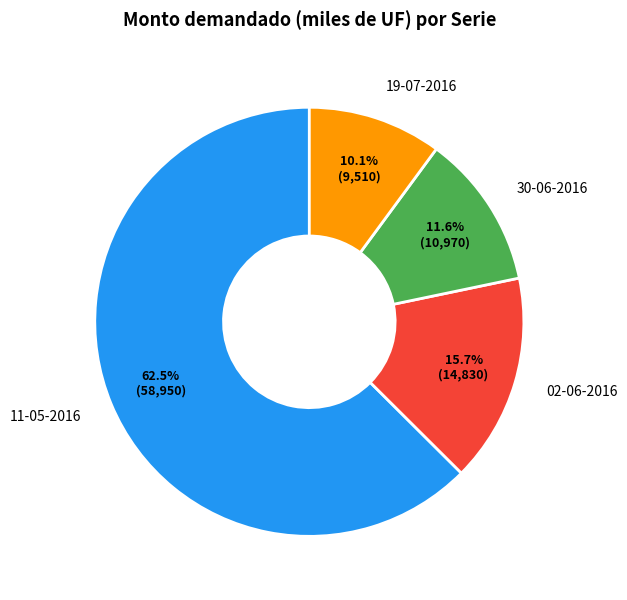

To the nearest percent, what is the difference between the largest and smallest slice percentages?

52%